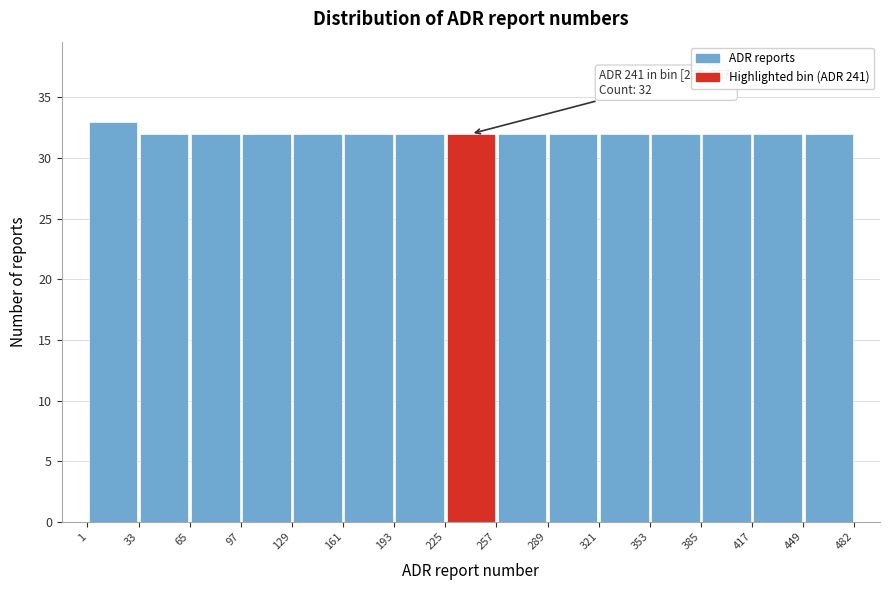

Over which range of the x-axis is the bar tallest?

1 to 33